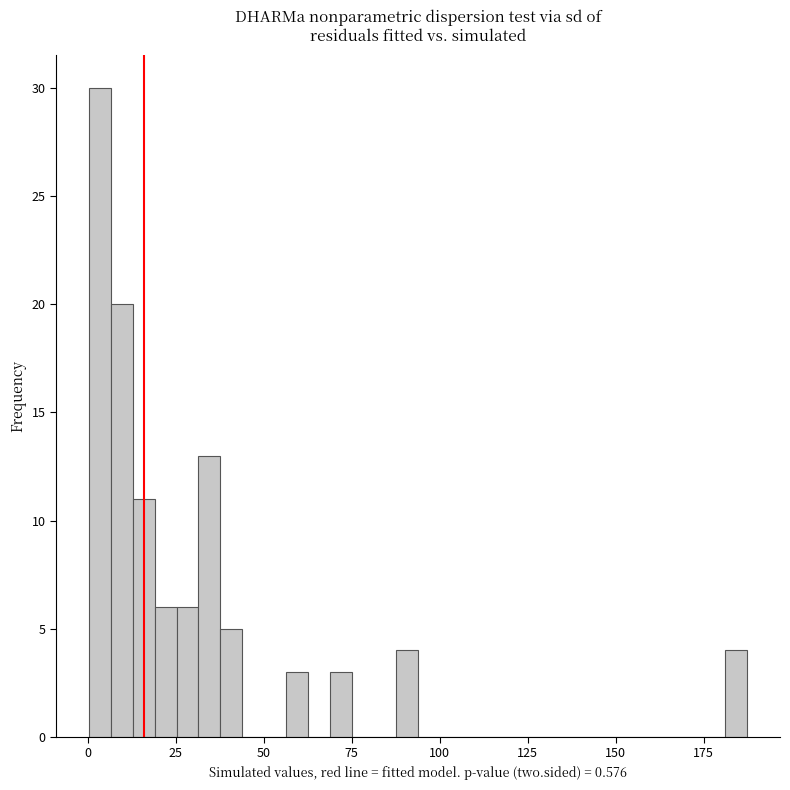

Read against the x-axis, roughly where is the centre of the tallest bar?

5